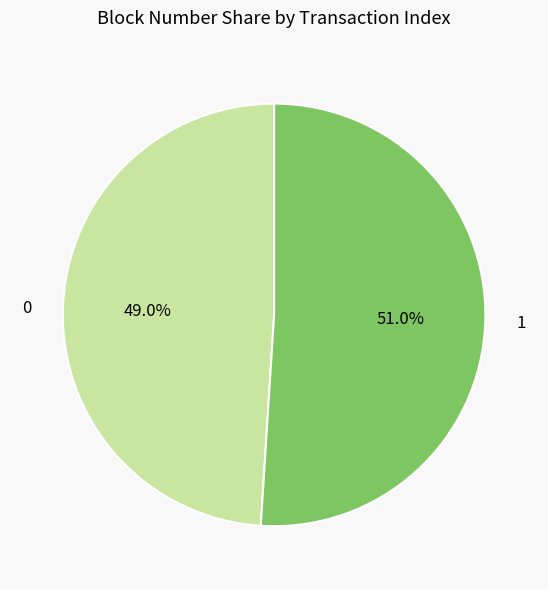

To the nearest percent, what is the difference between the 0 and 1 slice percentages?

2%